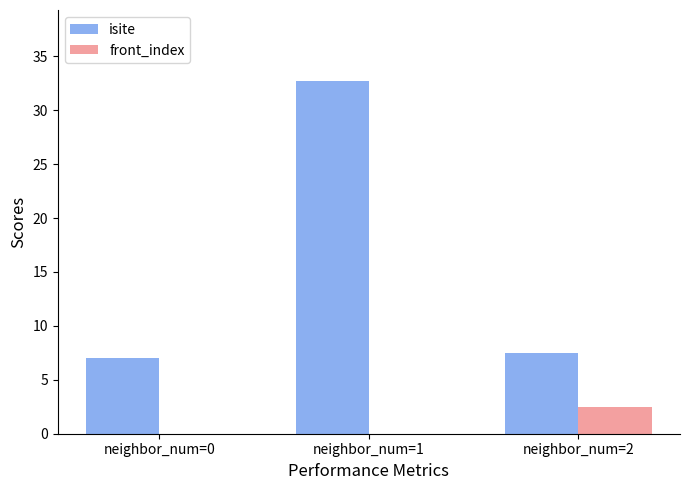

Between neighbor_num=0 and neighbor_num=1, which series saw the biggest shift?

isite